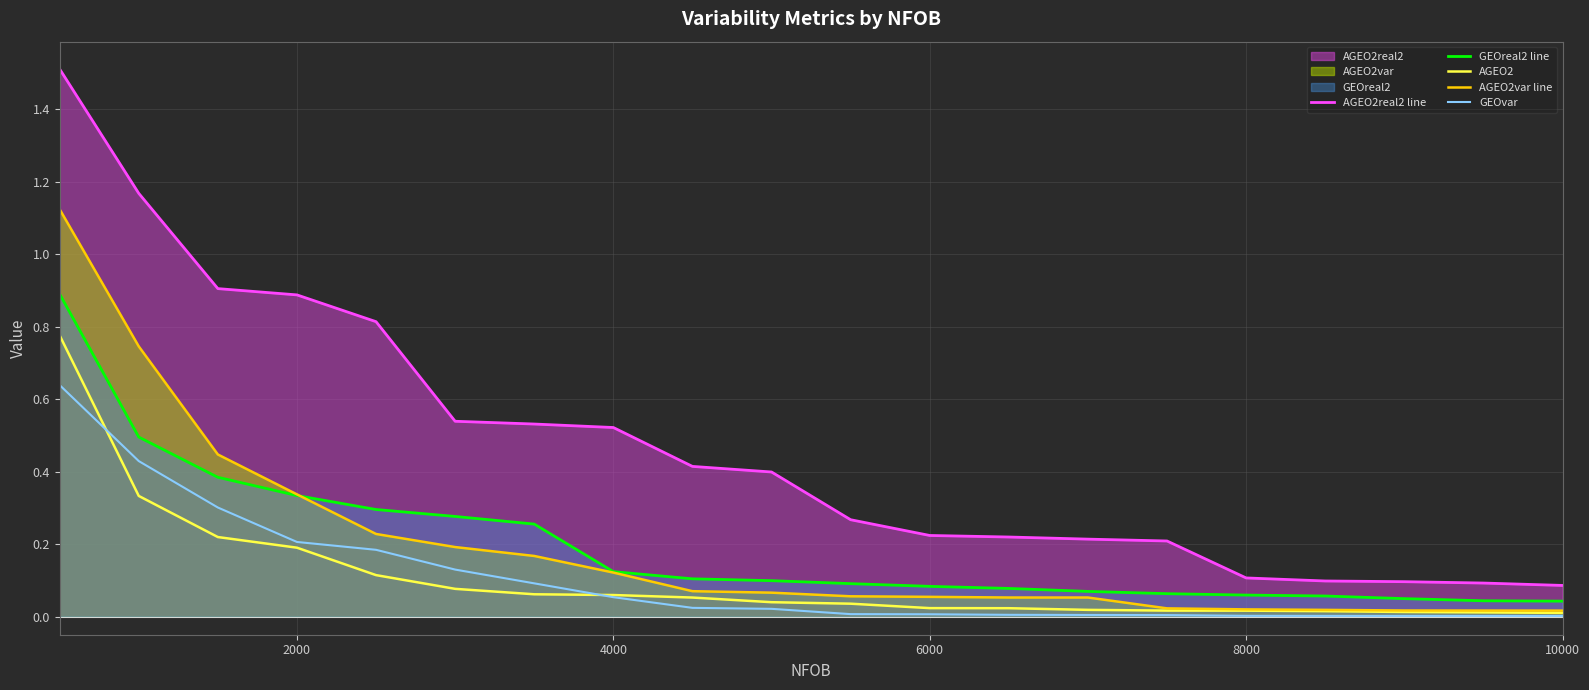

What is the sum of all AGEO2real2 line values?

9.3